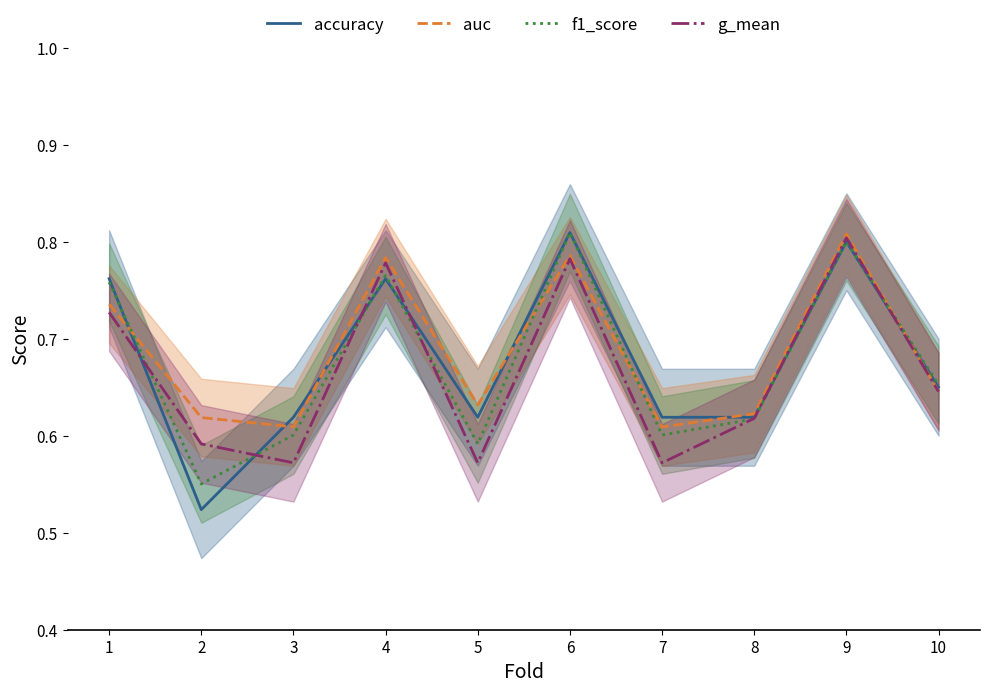

Which series has the largest total across all categories?

auc